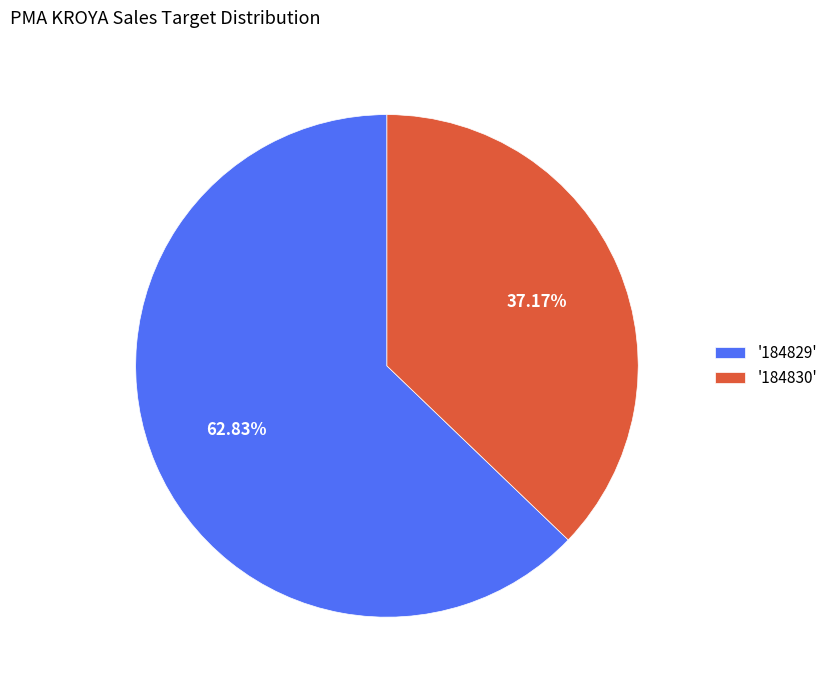

Which category accounts for the majority?

'184829'